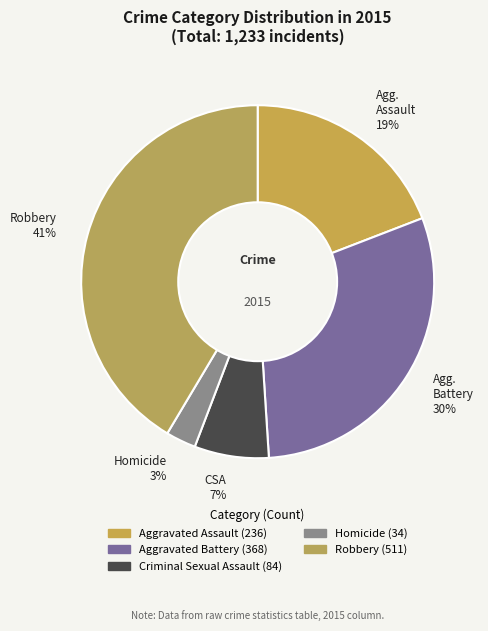

What is the smallest slice in the pie chart?

Homicide 3%